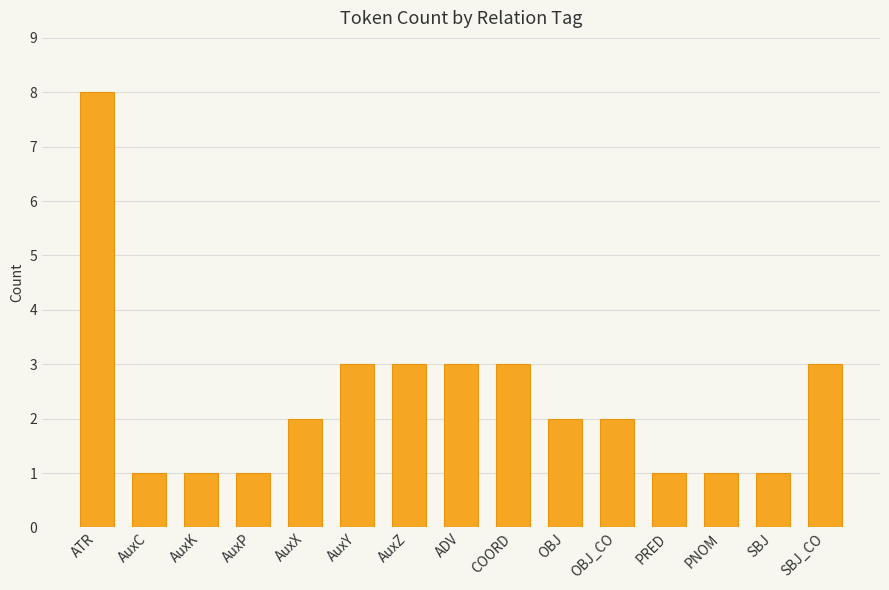

What position from the right is AuxY?

10